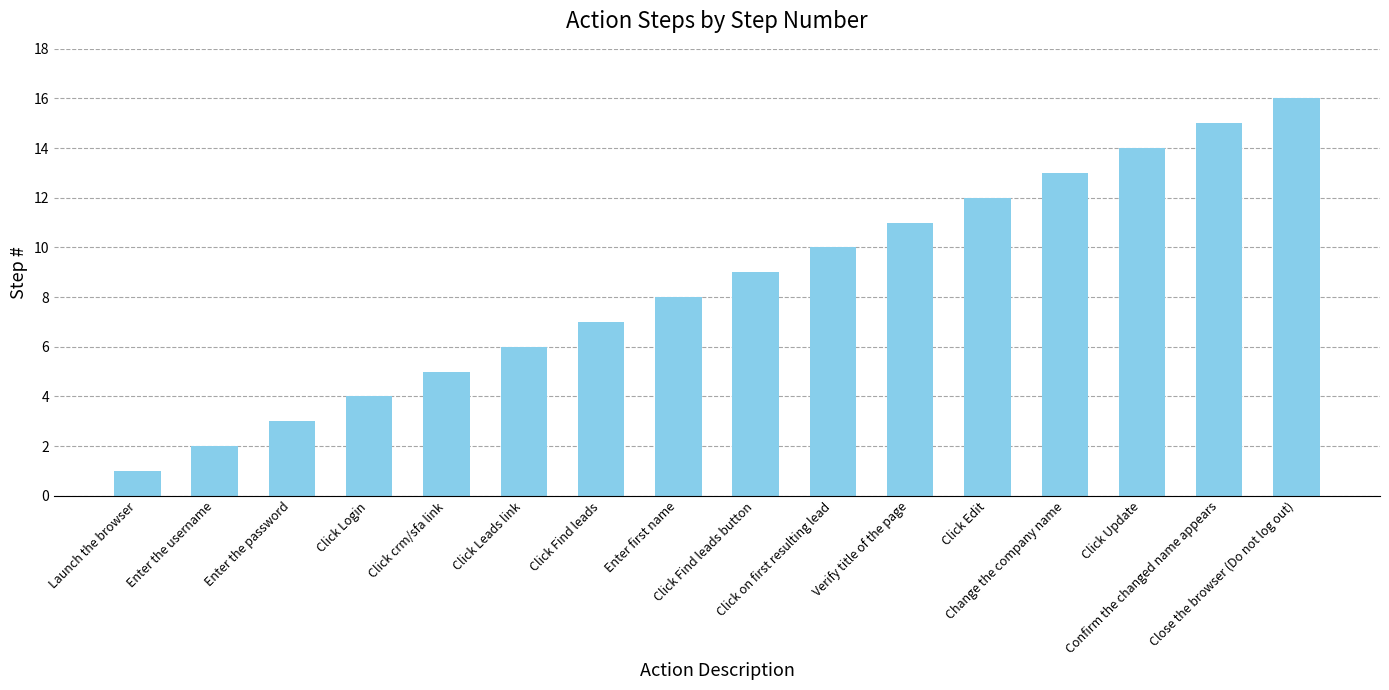

Which label corresponds to the smallest value in the chart?

Launch the browser